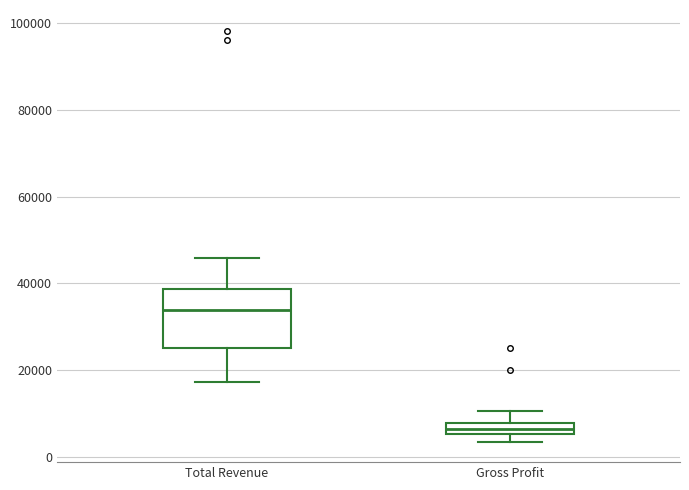

Which box is the tallest, from its lower edge to its upper edge?

Total Revenue